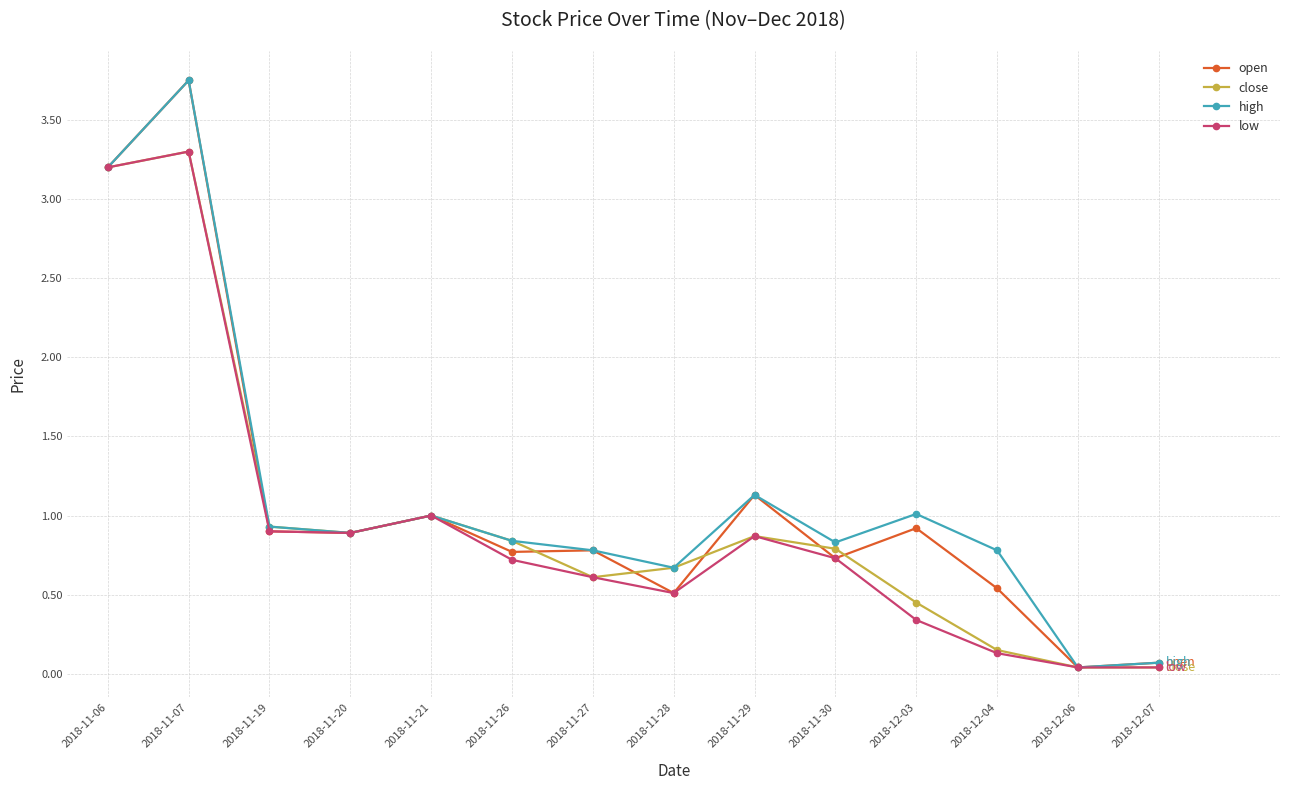

Where is open nearest to the value 1?

2018-11-21